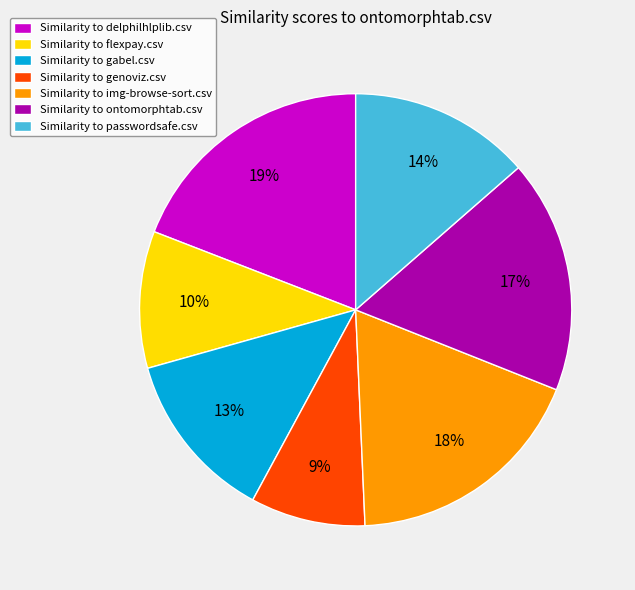

Is there a majority slice in this chart?

No